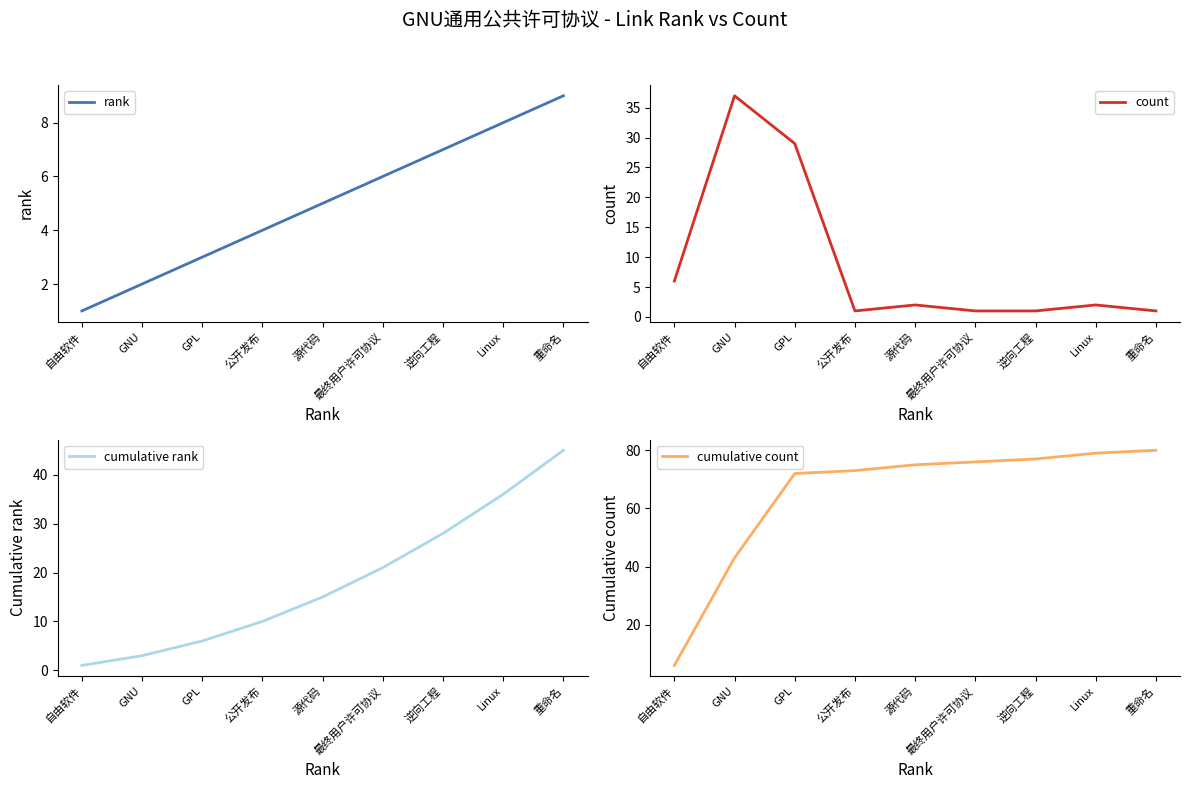

Where is count nearest to the value 19?

GPL